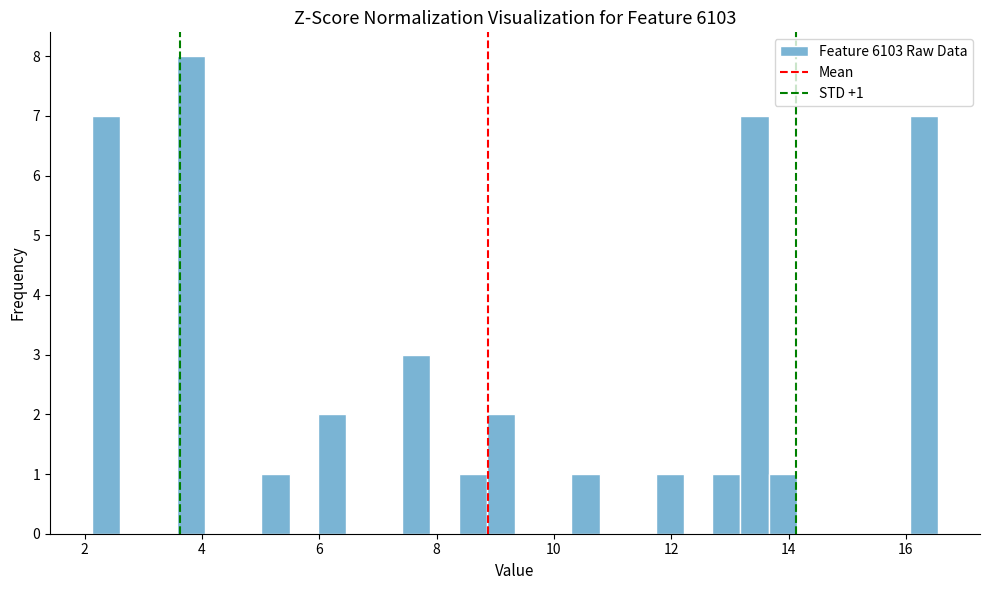

Around what value on the x-axis is the tallest bar? Give the approximate position of its centre, as read against the axis.

3.8